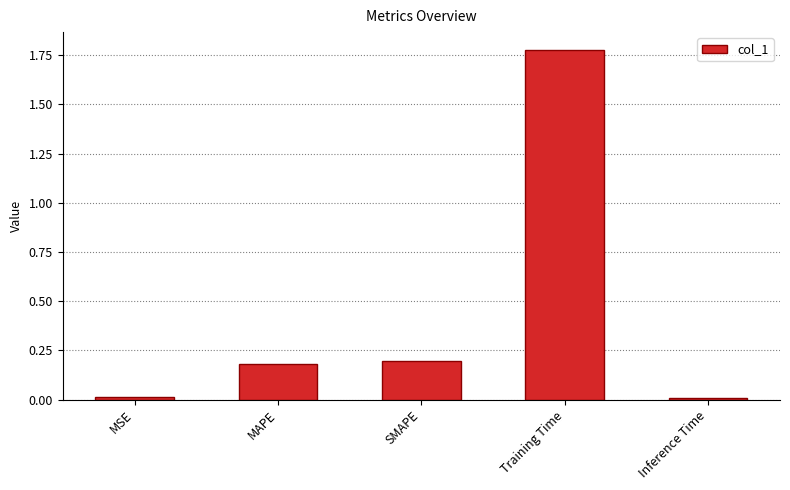

Which has a higher value, Training Time or MSE?

Training Time